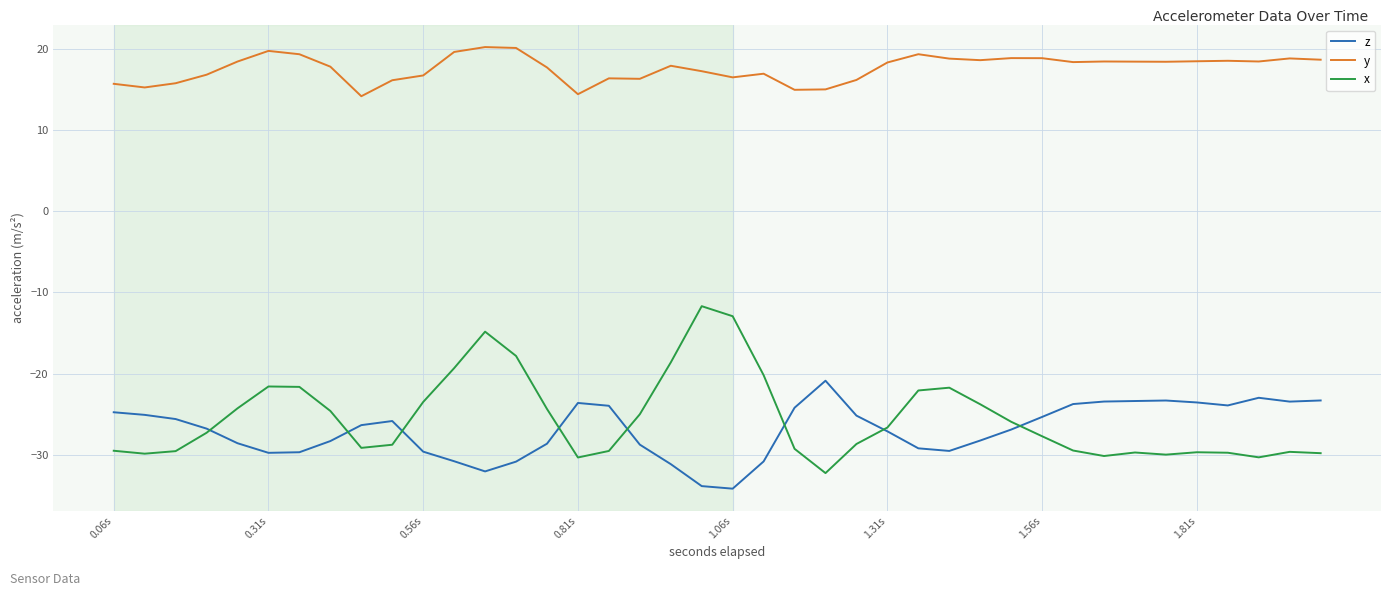

Which series has the largest total across all categories?

y